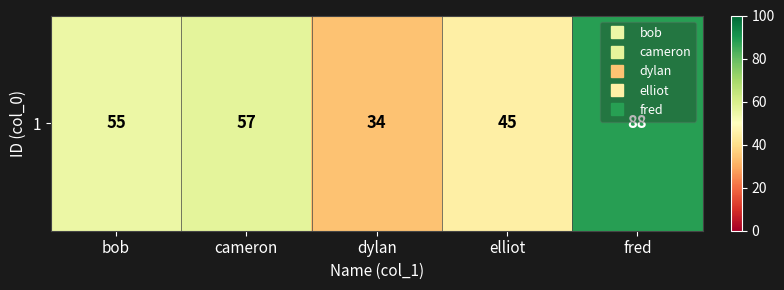

Which category has the lowest value across all series?

dylan